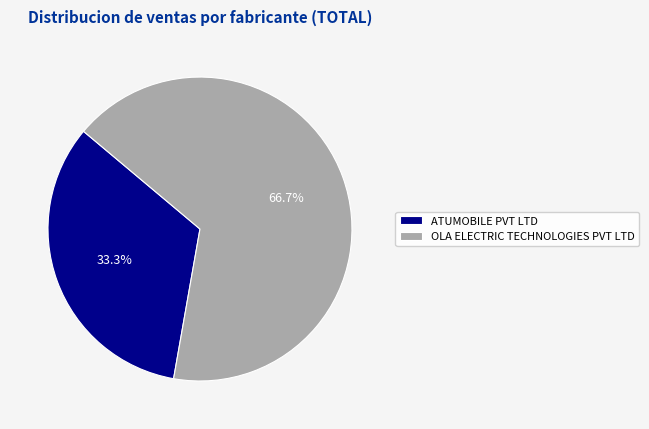

How many segments does this pie chart have?

2